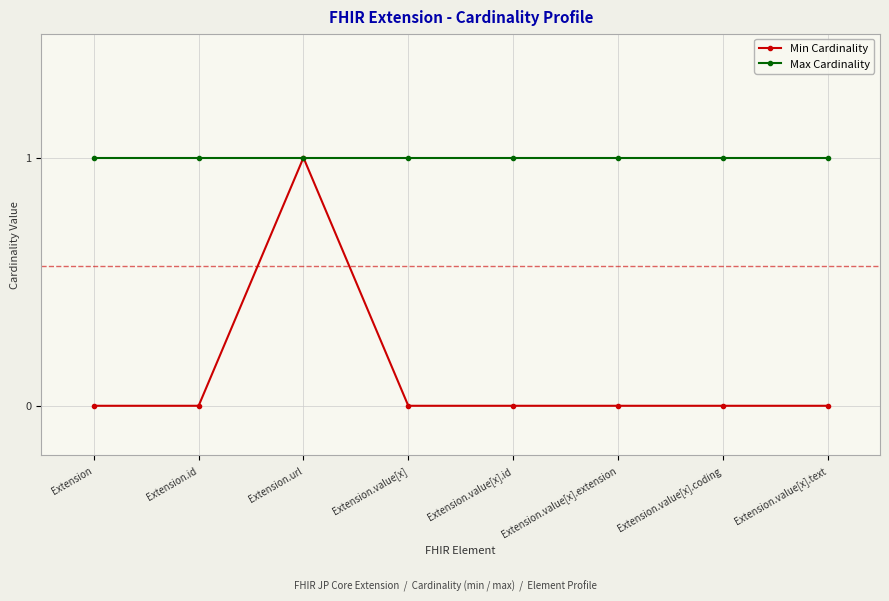

Count the number of data series in this chart.

2